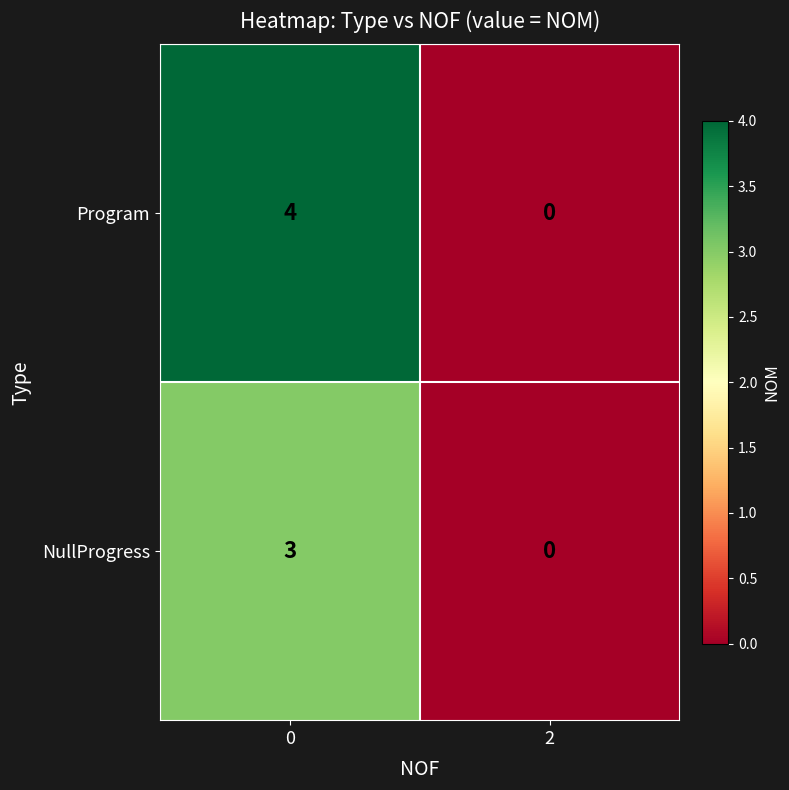

At how many categories does at least one series exceed 1?

1